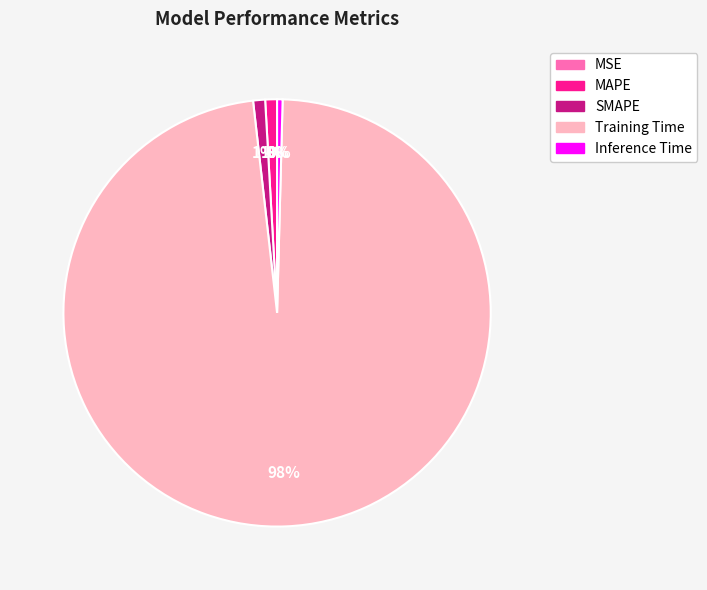

To the nearest percent, what is the average slice percentage?

20%